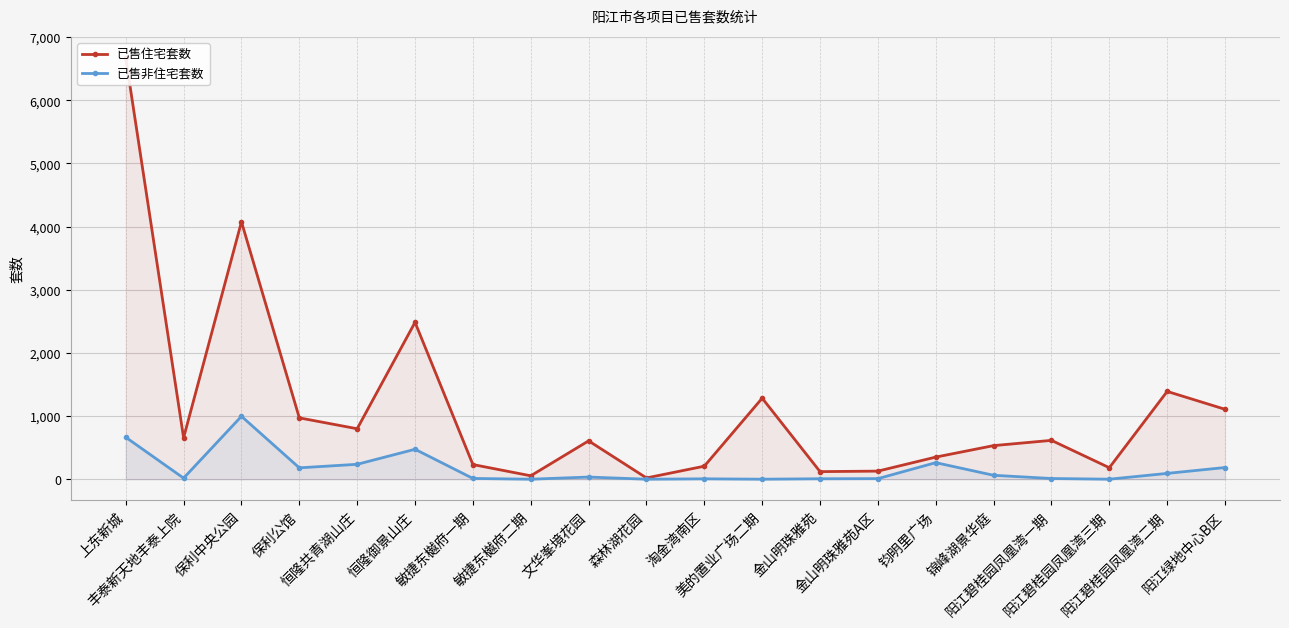

What is the highest value of the 已售住宅套数 series?

6672